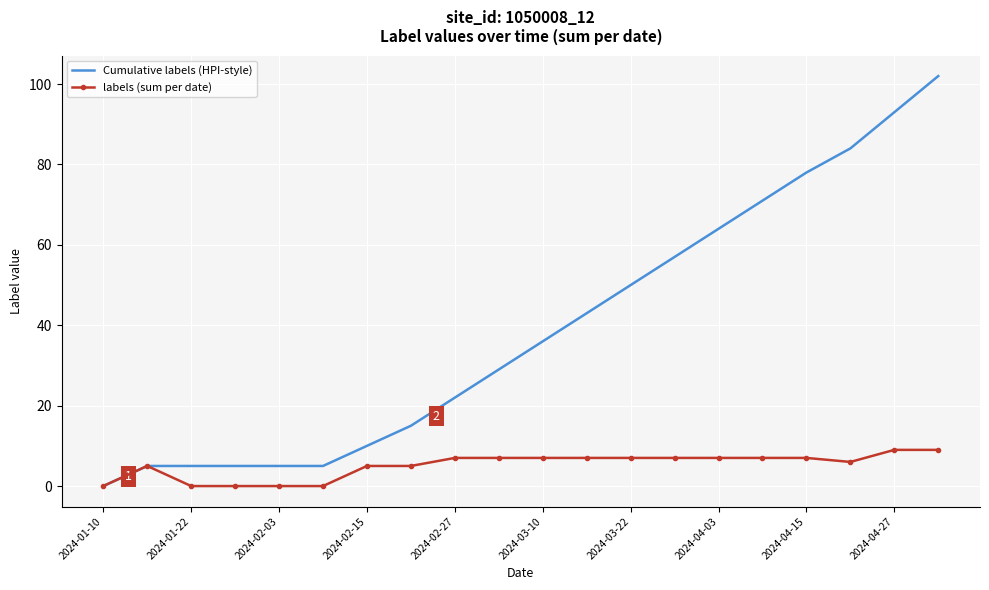

Which series has the largest total across all categories?

Cumulative labels (HPI-style)